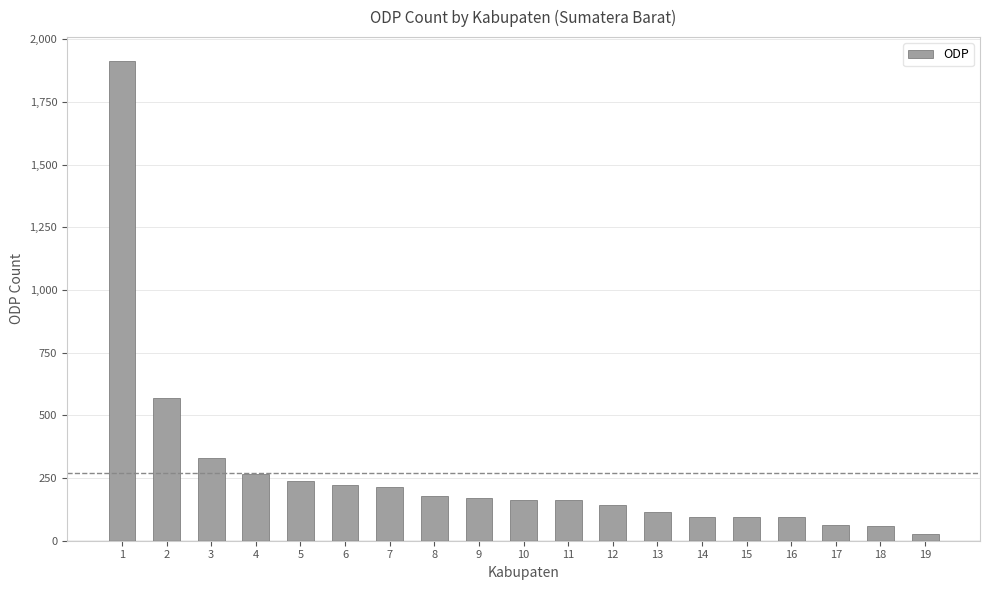

Are the bars horizontal?

No